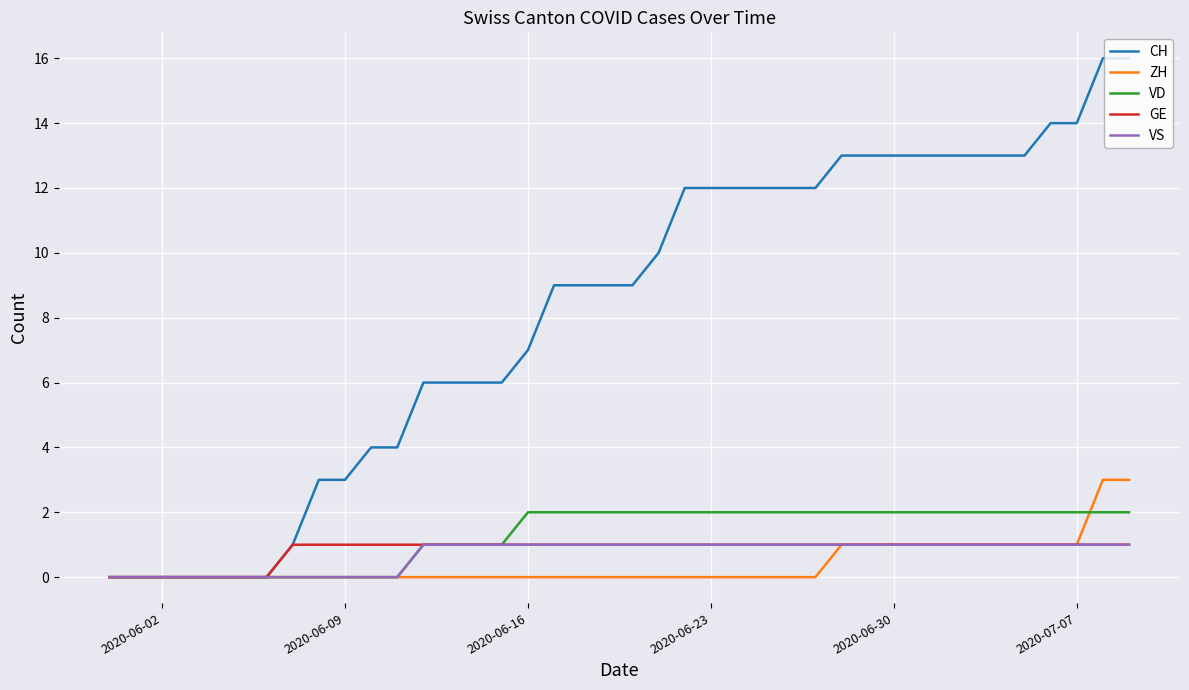

Reading left to right, list all the values displayed in this chart.

CH: 0	0	0	0	0	0	0	1	3	3	4	4	6	6	6	6	7	9	9	9	9	10	12	12	12	12	12	12	13	13	13	13	13	13	13	13	14	14	16	16
ZH: 0	0	0	0	0	0	0	0	0	0	0	0	0	0	0	0	0	0	0	0	0	0	0	0	0	0	0	0	1	1	1	1	1	1	1	1	1	1	3	3
VD: 0	0	0	0	0	0	0	0	0	0	0	0	1	1	1	1	2	2	2	2	2	2	2	2	2	2	2	2	2	2	2	2	2	2	2	2	2	2	2	2
GE: 0	0	0	0	0	0	0	1	1	1	1	1	1	1	1	1	1	1	1	1	1	1	1	1	1	1	1	1	1	1	1	1	1	1	1	1	1	1	1	1
VS: 0	0	0	0	0	0	0	0	0	0	0	0	1	1	1	1	1	1	1	1	1	1	1	1	1	1	1	1	1	1	1	1	1	1	1	1	1	1	1	1